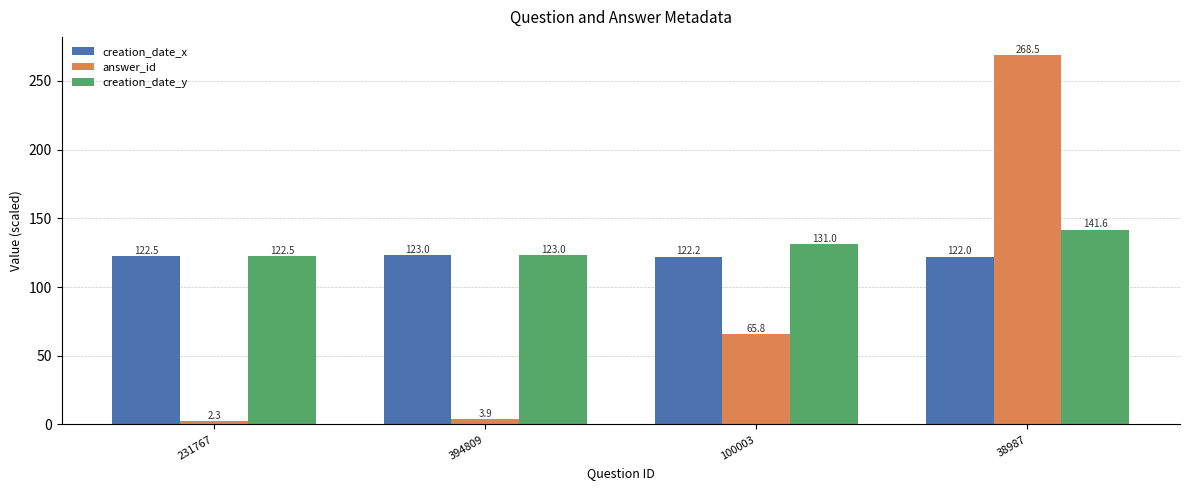

Which series has the widest spread of values?

answer_id